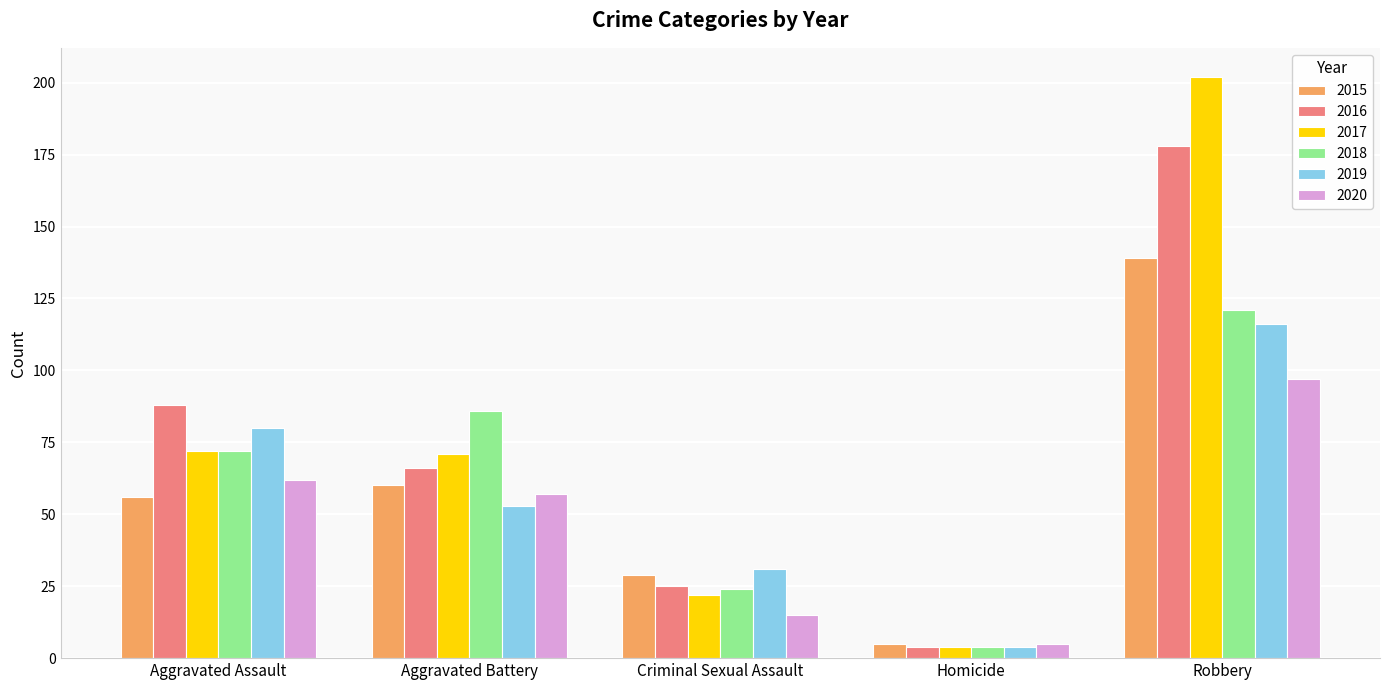

Reading right to left, transcribe all the data shown in this chart.

2015: 139	5	29	60	56
2016: 178	4	25	66	88
2017: 202	4	22	71	72
2018: 121	4	24	86	72
2019: 116	4	31	53	80
2020: 97	5	15	57	62